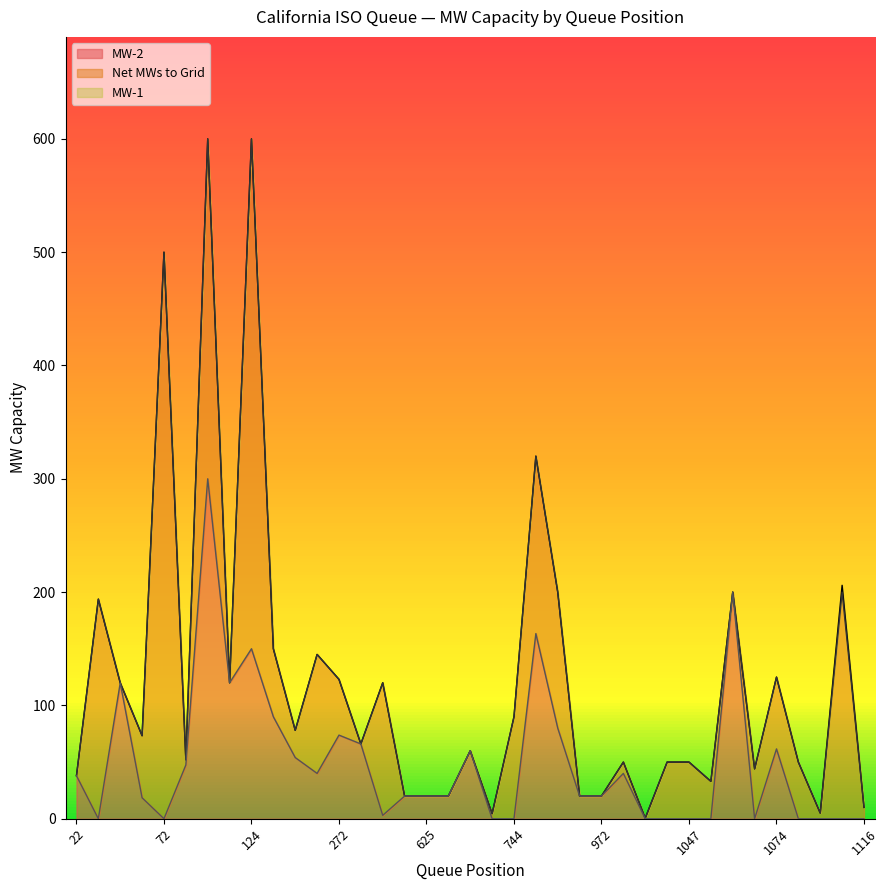

Count the number of data series in this chart.

3